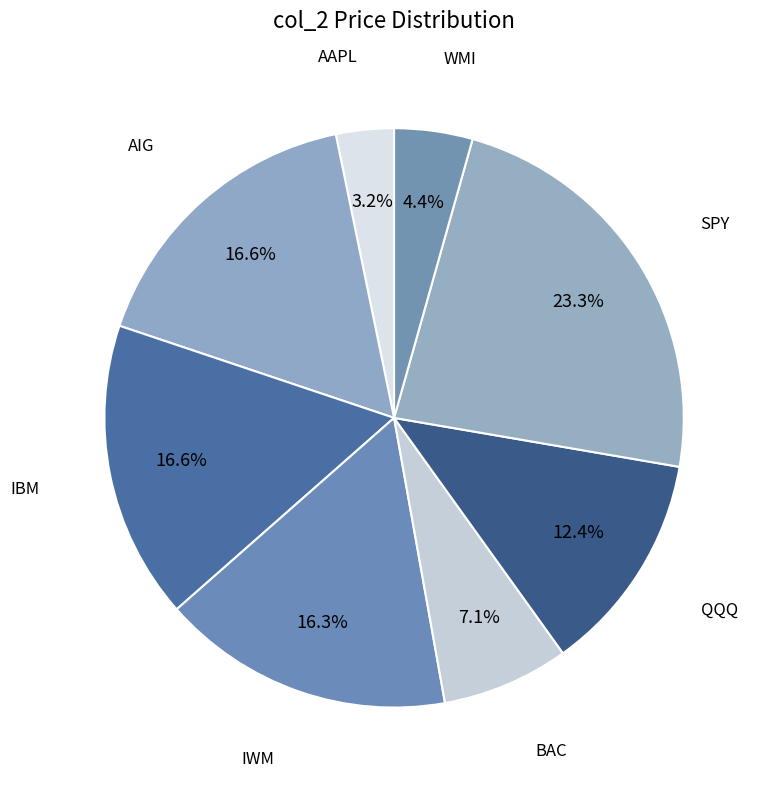

Which slice is the smallest?

AAPL